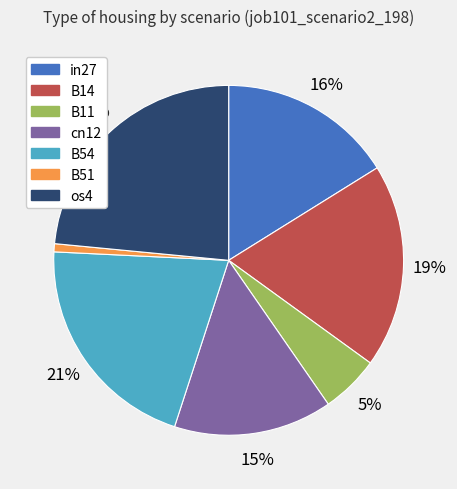

To the nearest percent, what percentage of the pie is B11?

5%